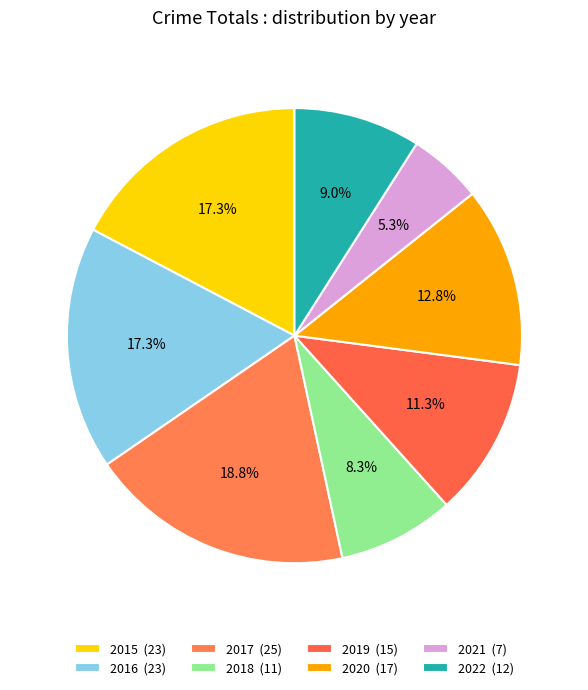

To the nearest percent, what is the difference between the largest and smallest slice percentages?

14%